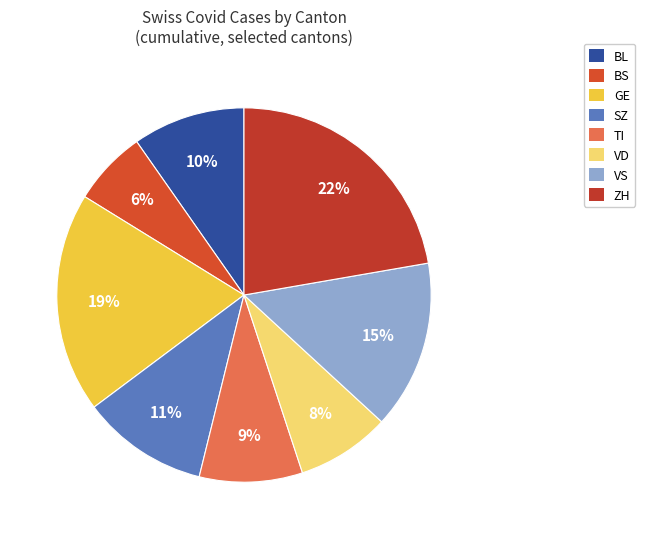

How many segments does this pie chart have?

8